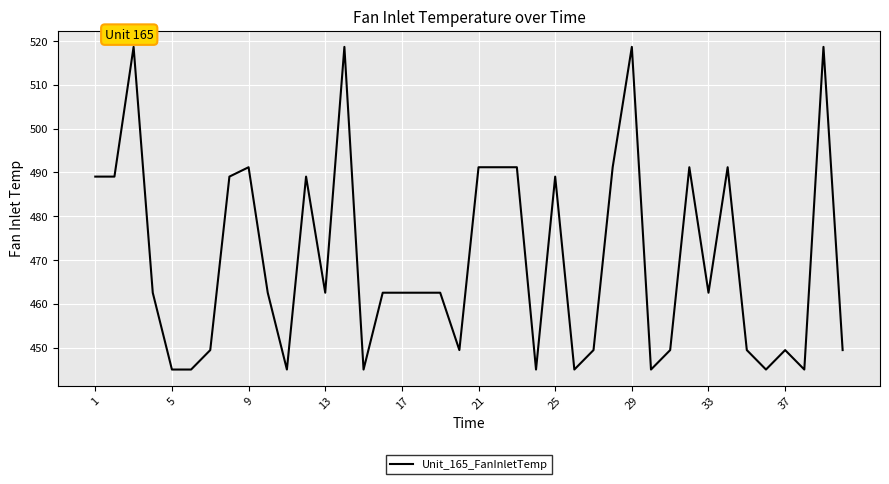

What is the smallest value displayed?

445.0